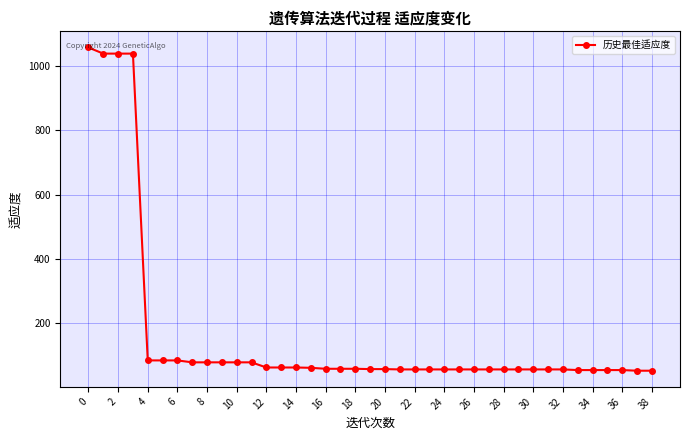

What is the difference between the maximum and second lowest values?

1004